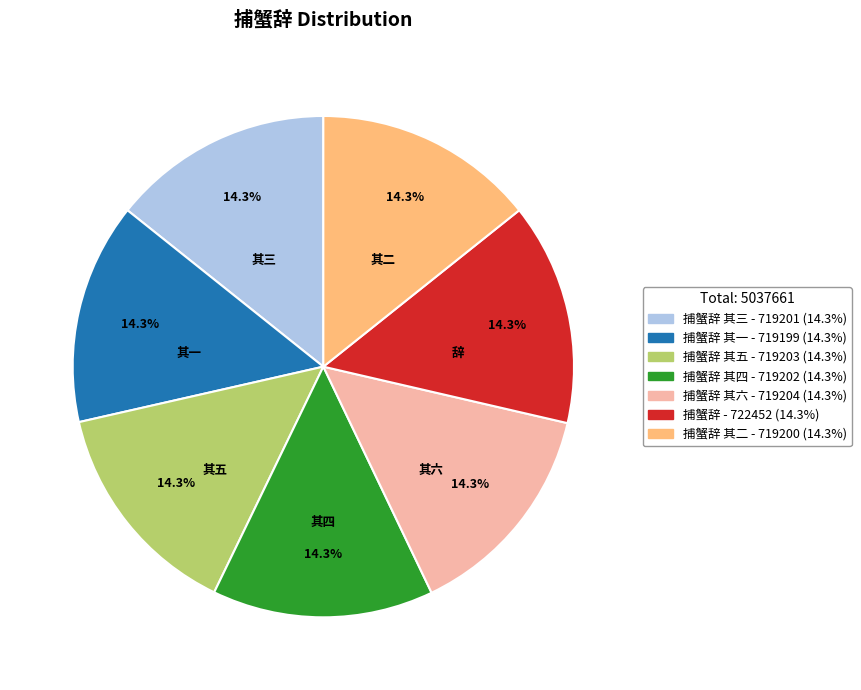

Is there any slice that represents more than half of the pie?

No